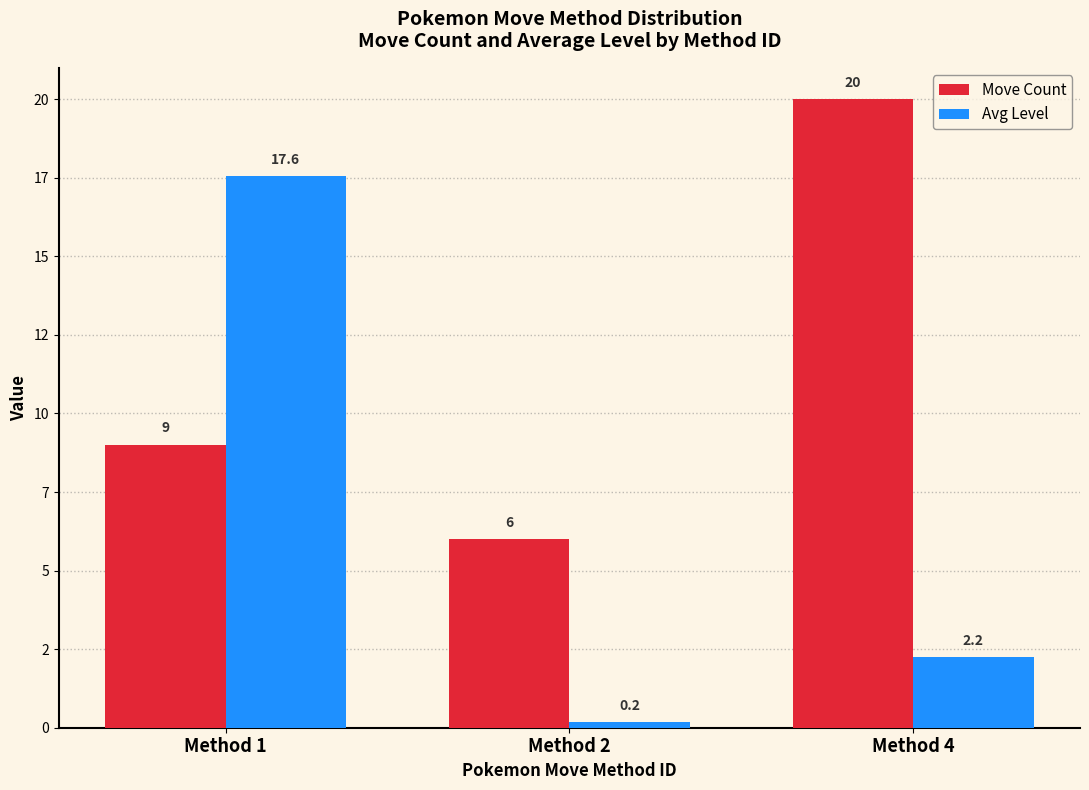

Are the bars grouped side by side (vs. stacked)?

Yes